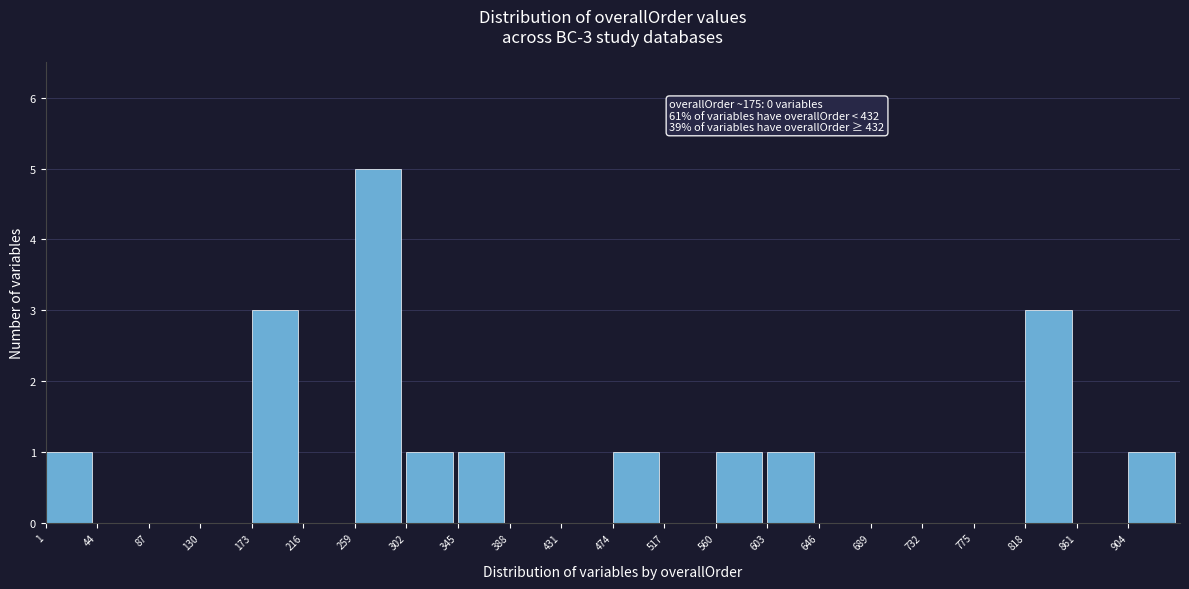

Over which range of the x-axis is the bar tallest?

259 to 302